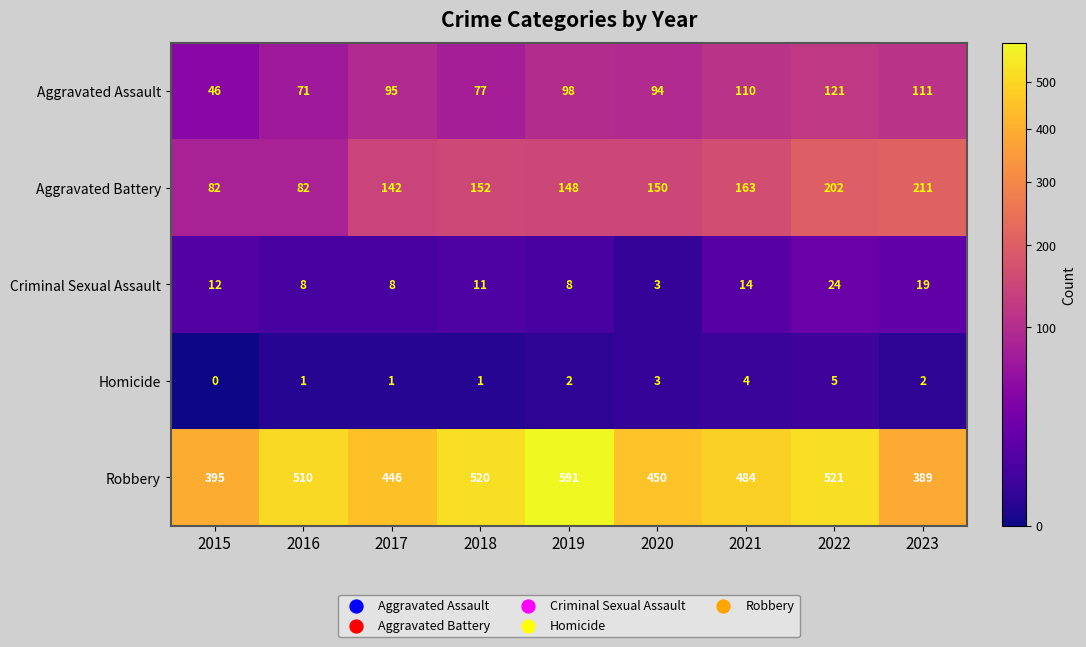

At 2021, list the series in order from smallest to largest.

Homicide, Criminal Sexual Assault, Aggravated Assault, Aggravated Battery, Robbery